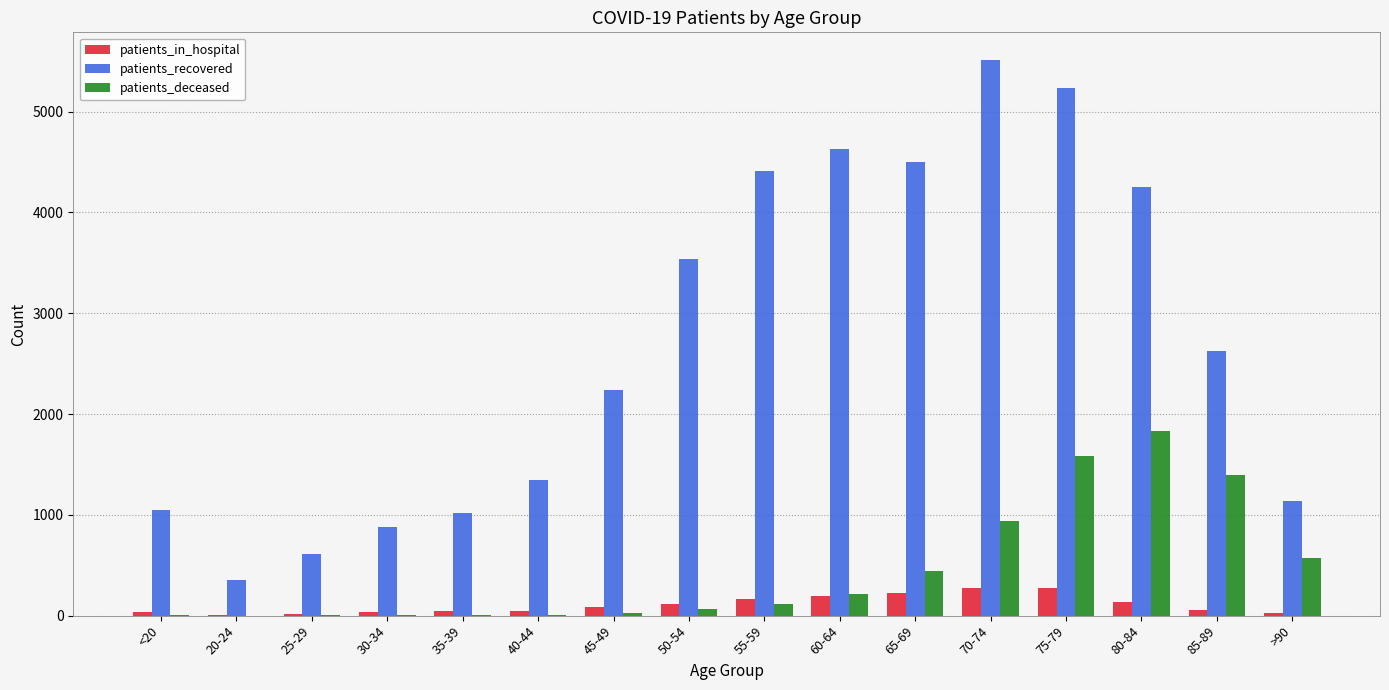

What is the maximum value shown in the chart?

5512